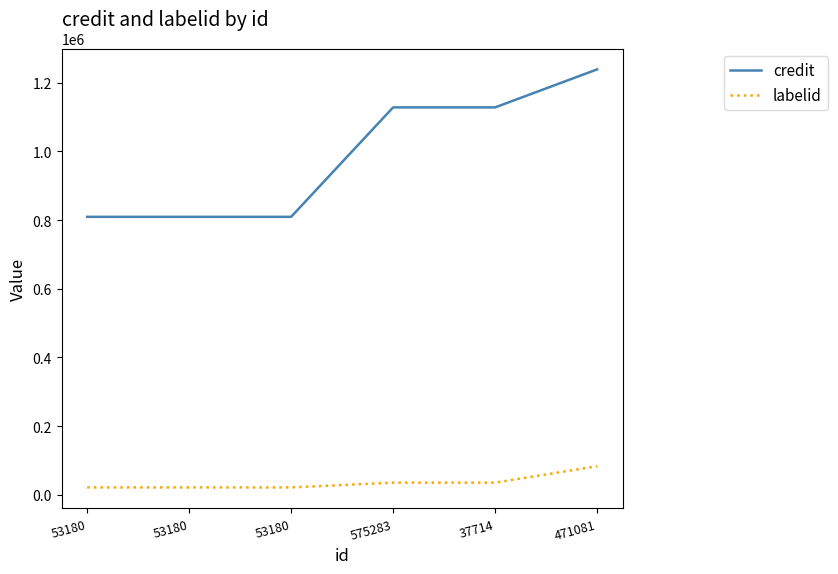

What is the sum of all credit values?

5922806